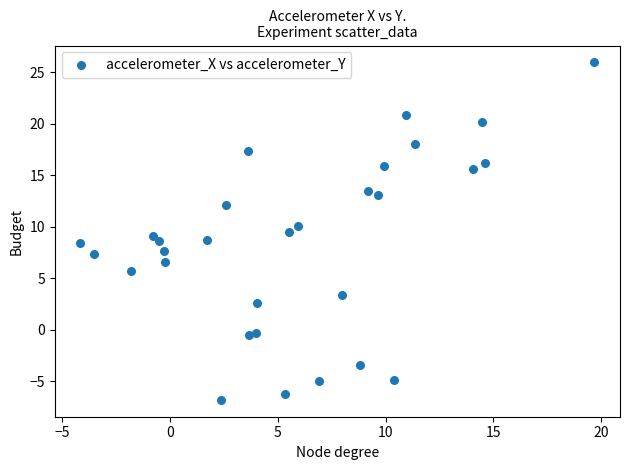

What is the range of X values (max minus min)?

23.8